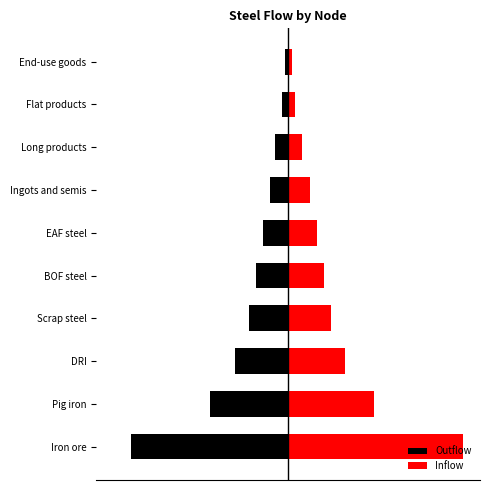

What is the value of the Inflow bar at the 3rd from the left?

32.8